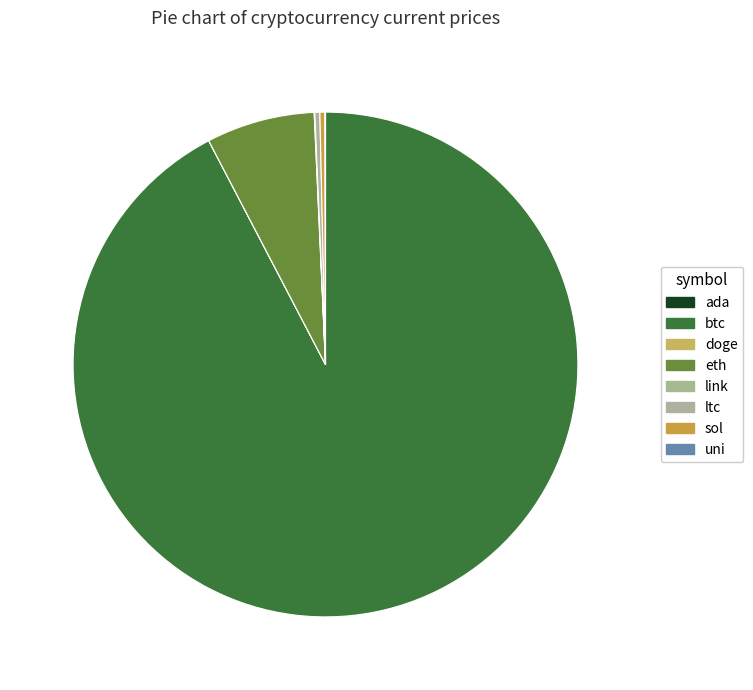

To the nearest percent, what is the combined percentage of uni and eth?

7%